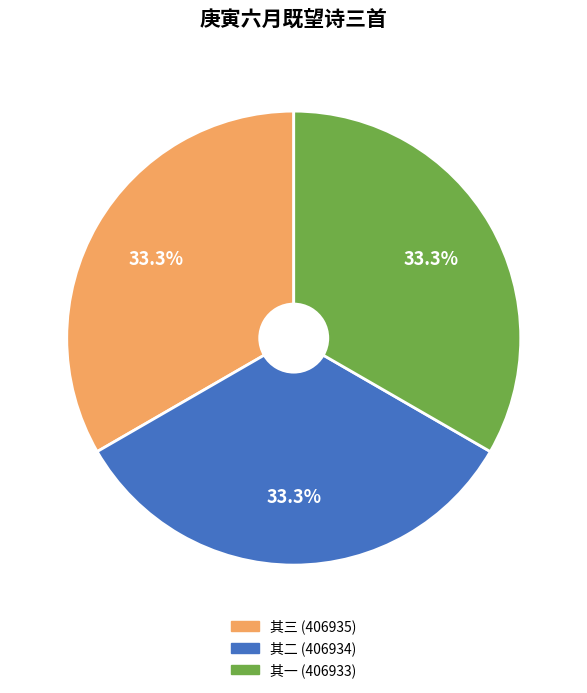

Approximately how many times larger is the value at 其三 (406935) compared to 其二 (406934)?

1.0